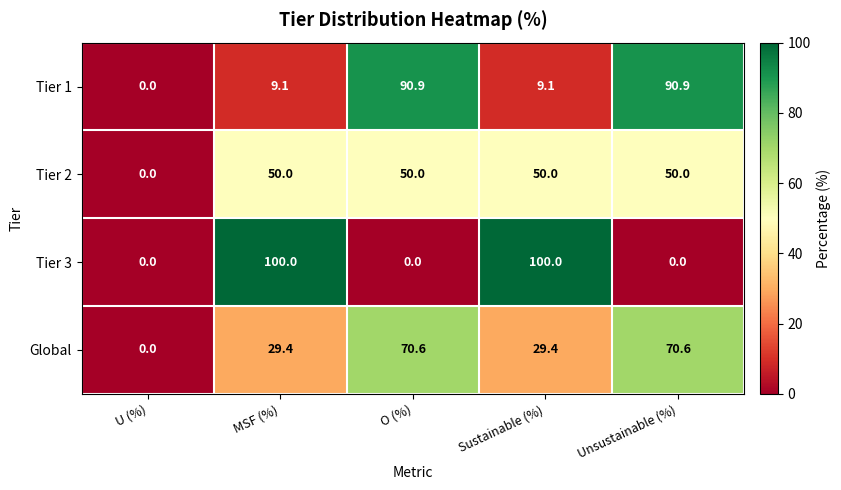

Is it true that Global equals 47.0 at Sustainable (%)?

False